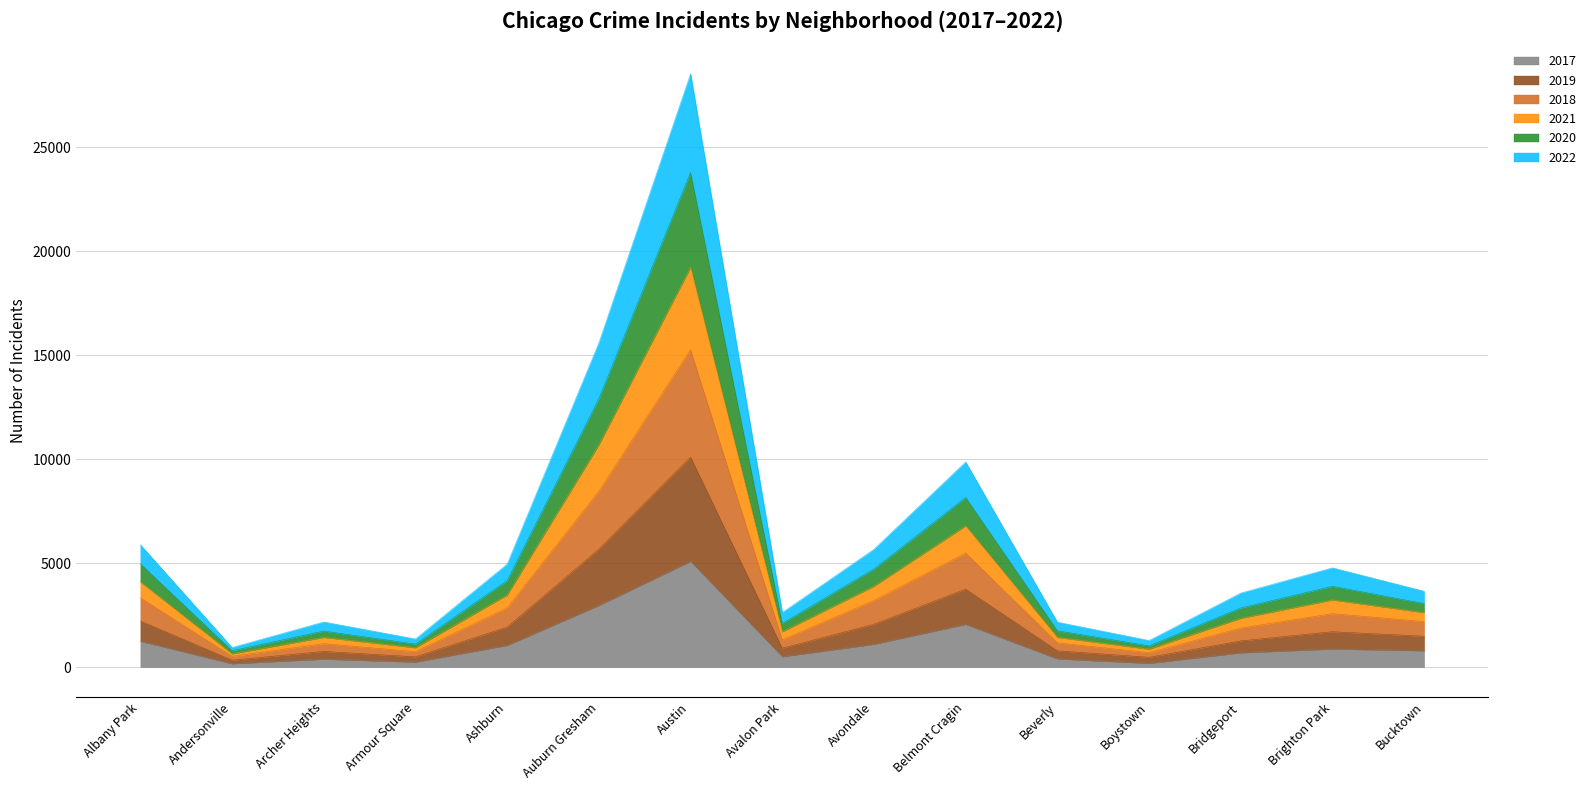

List the labels in order of 2018 value, largest first.

Austin, Auburn Gresham, Belmont Cragin, Albany Park, Avondale, Ashburn, Brighton Park, Bucktown, Bridgeport, Avalon Park, Beverly, Archer Heights, Armour Square, Boystown, Andersonville